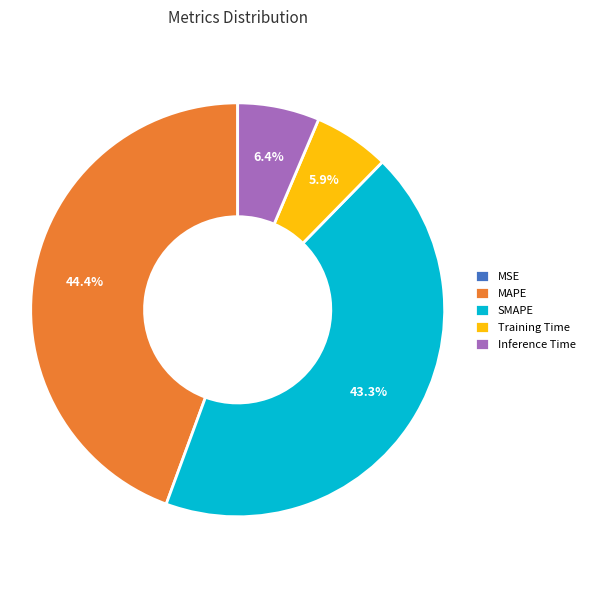

Between MAPE and Inference Time, which is larger?

MAPE